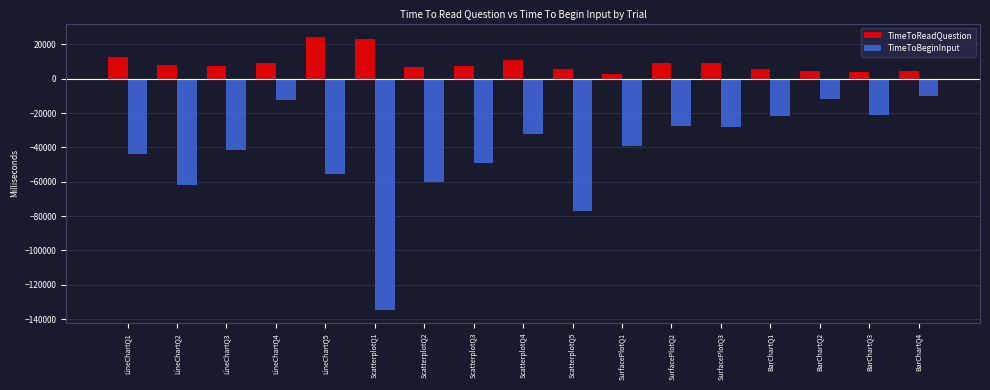

The TimeToReadQuestion series shows 15687.7 at ScatterplotQ1. True or false?

False